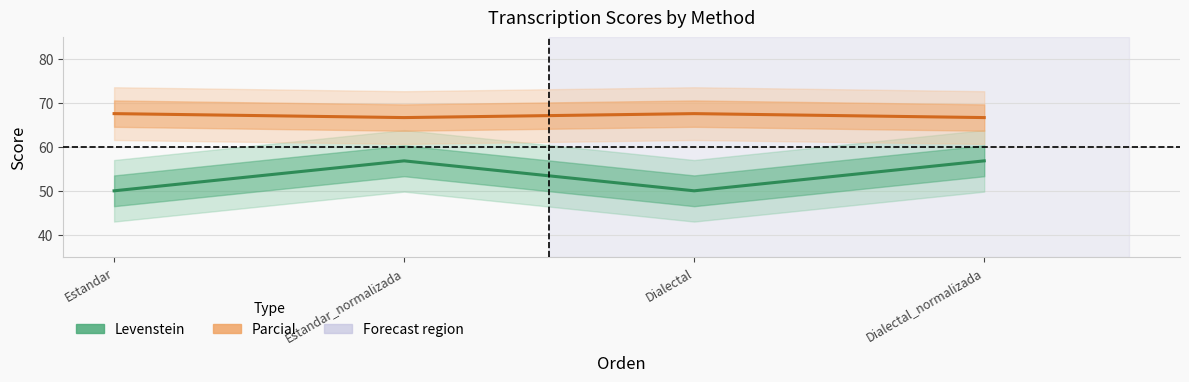

True or false: Levenstein has a value of 33.8 at Dialectal.

False